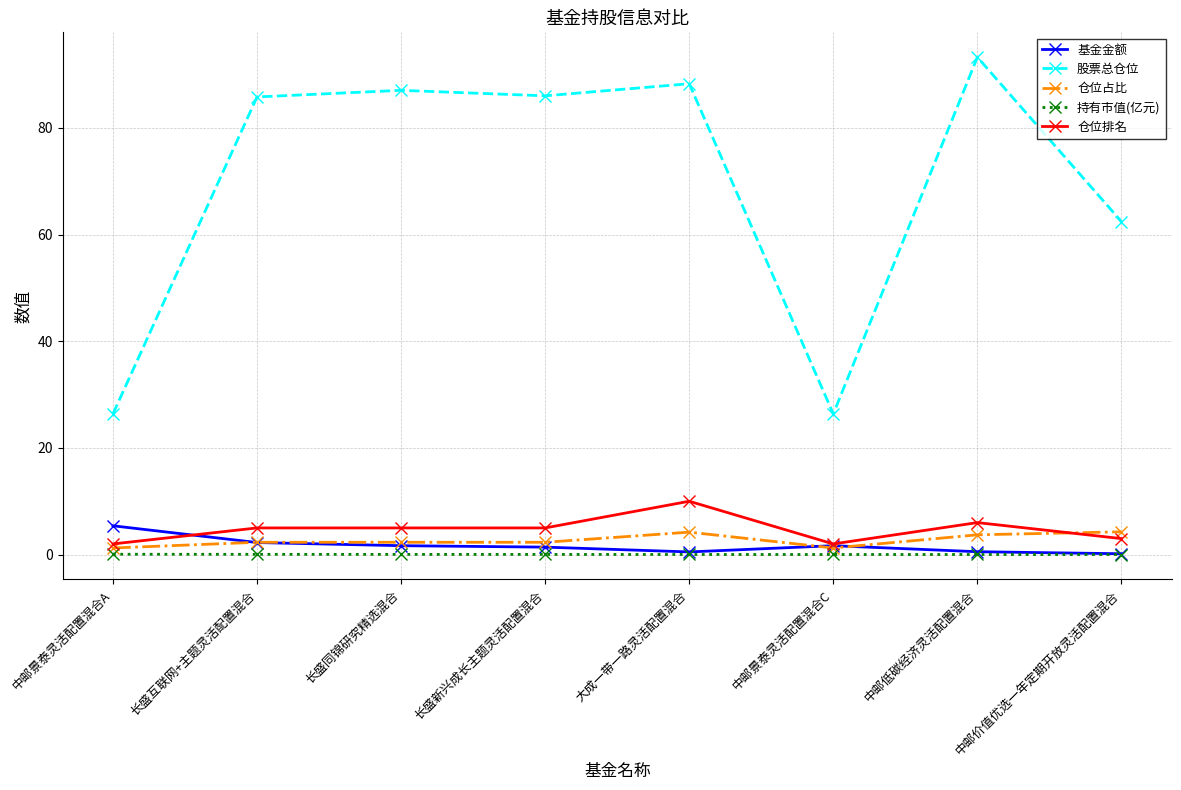

Is this an area chart (filled region under the line)?

No